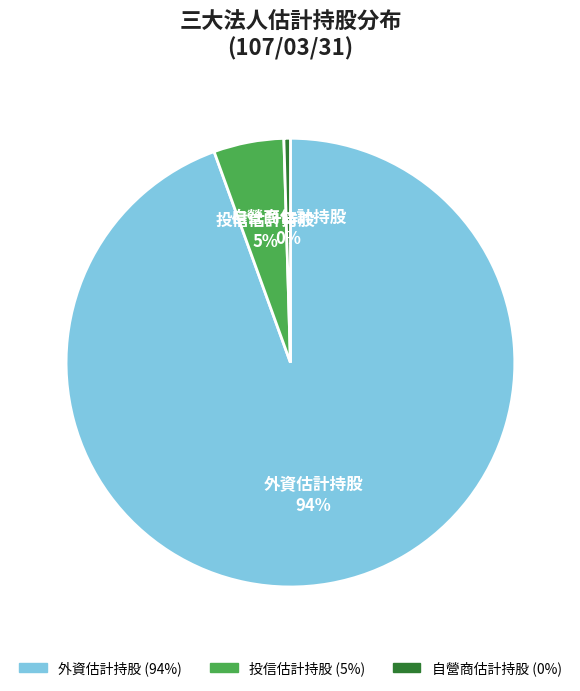

The 外資估計持股 slice represents 94% of the pie. True or false?

True